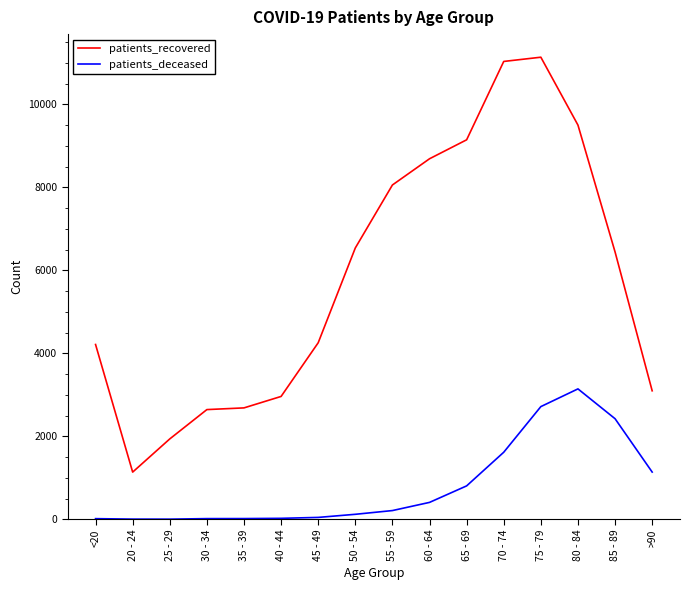

True or false: patients_recovered has a value of 359 at 20 - 24.

False